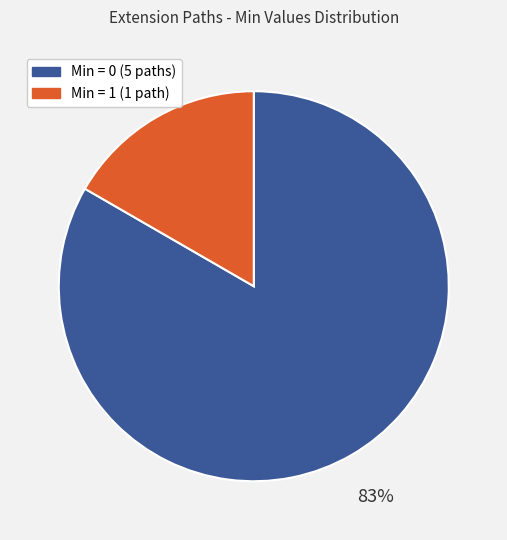

How many slices are in this pie chart?

2